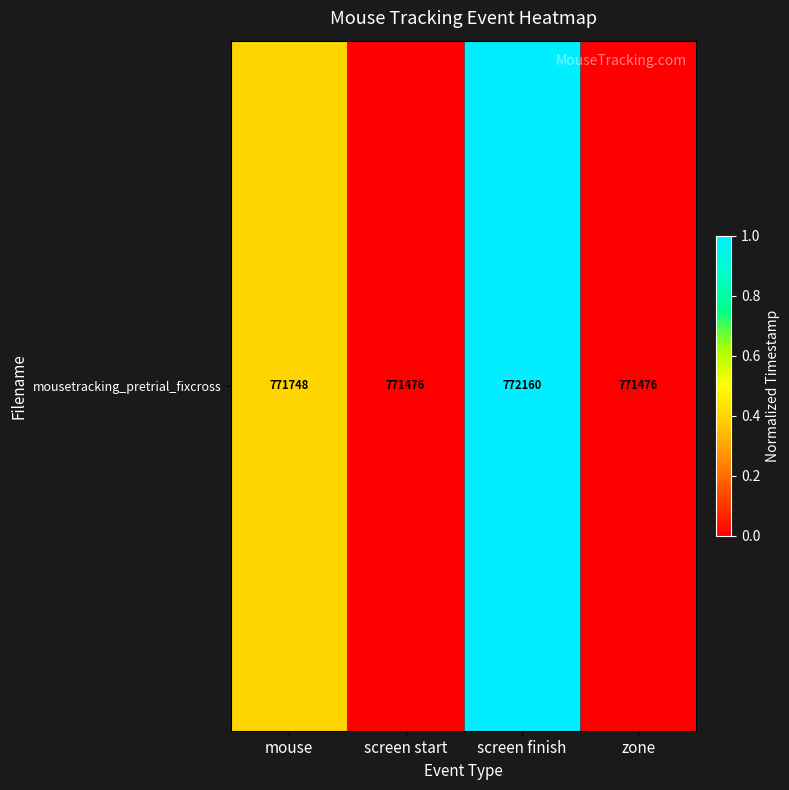

Reading left to right, list all the values displayed in this chart.

mouse=0.4	screen start=0.0	screen finish=1.0	zone=0.0